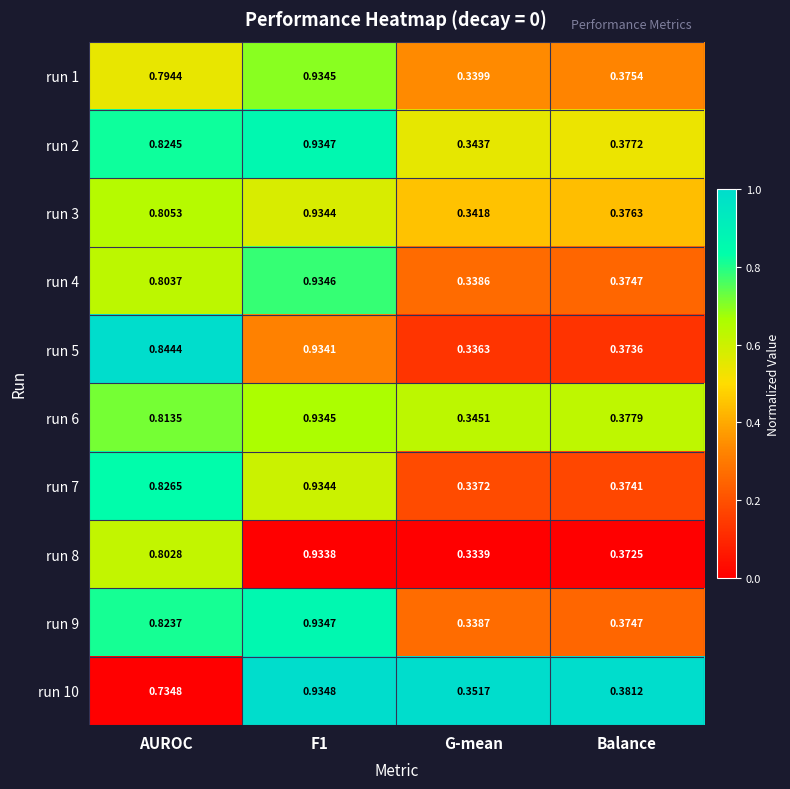

Where is run 10 nearest to the value 0?

G-mean